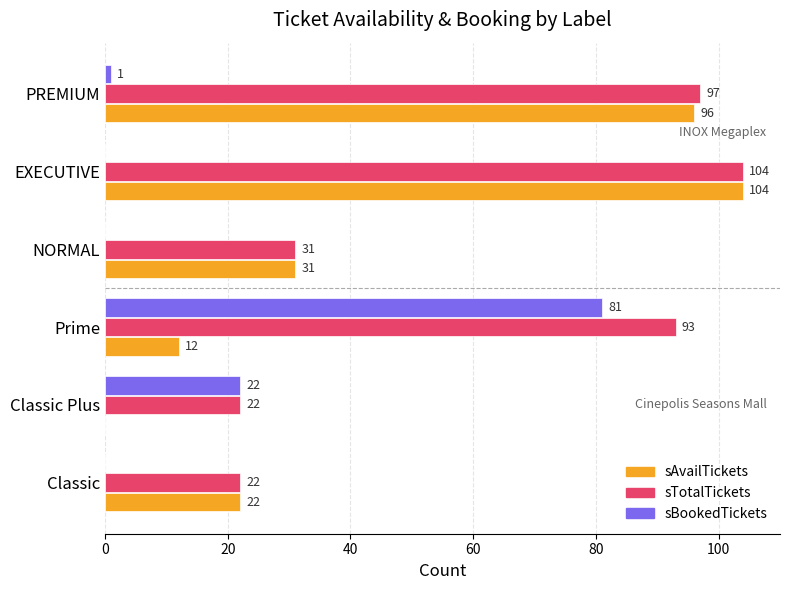

Where is sTotalTickets nearest to the value 63?

Prime